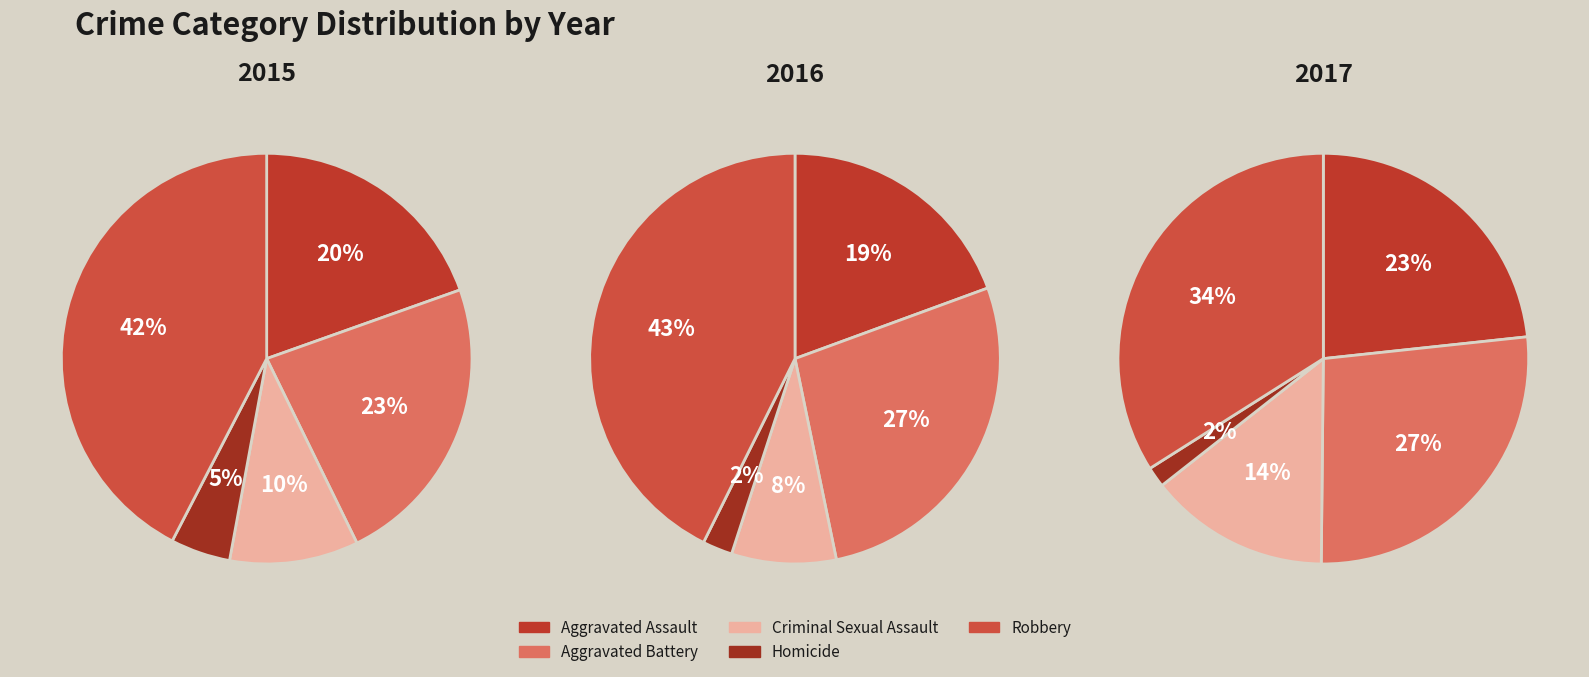

Is there any slice that represents more than half of the pie?

No